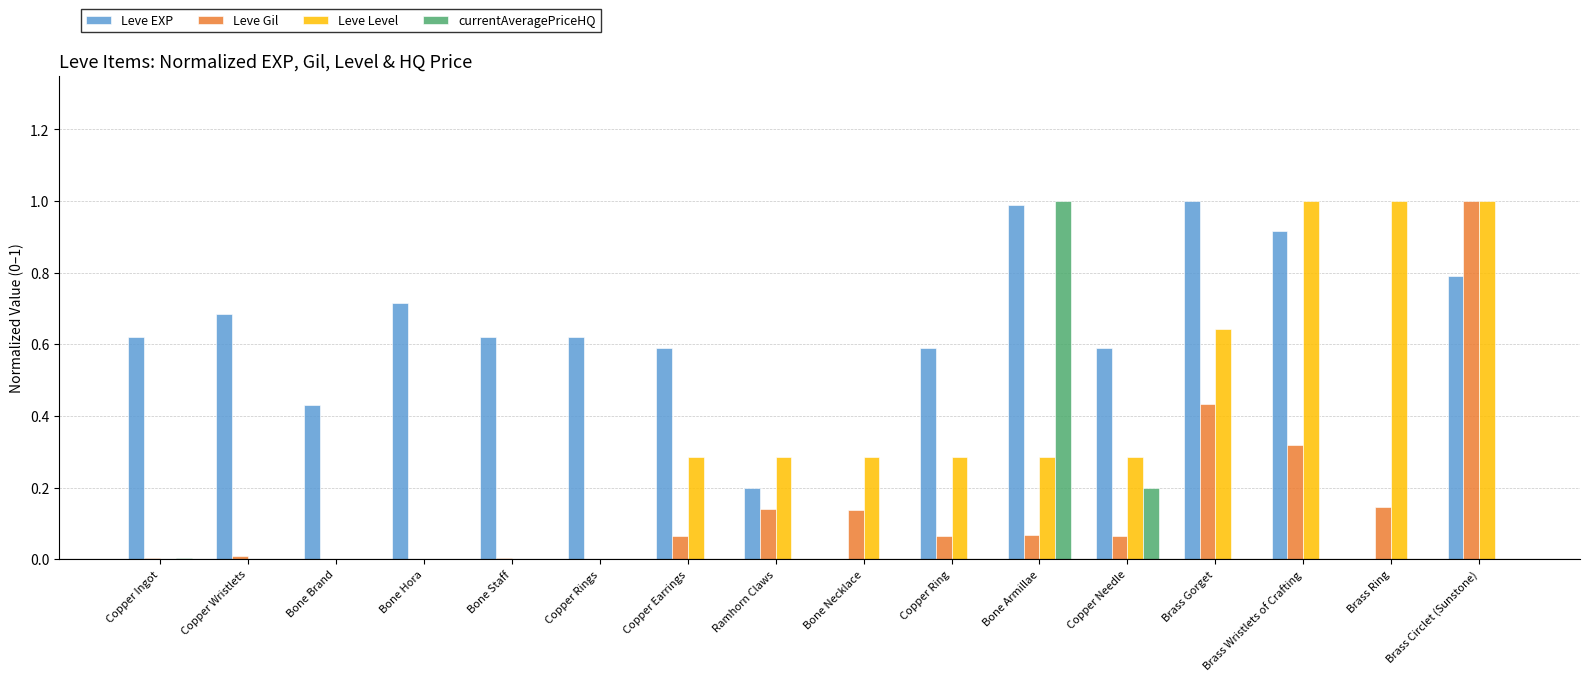

What is the sum of all Leve EXP values?

9.4